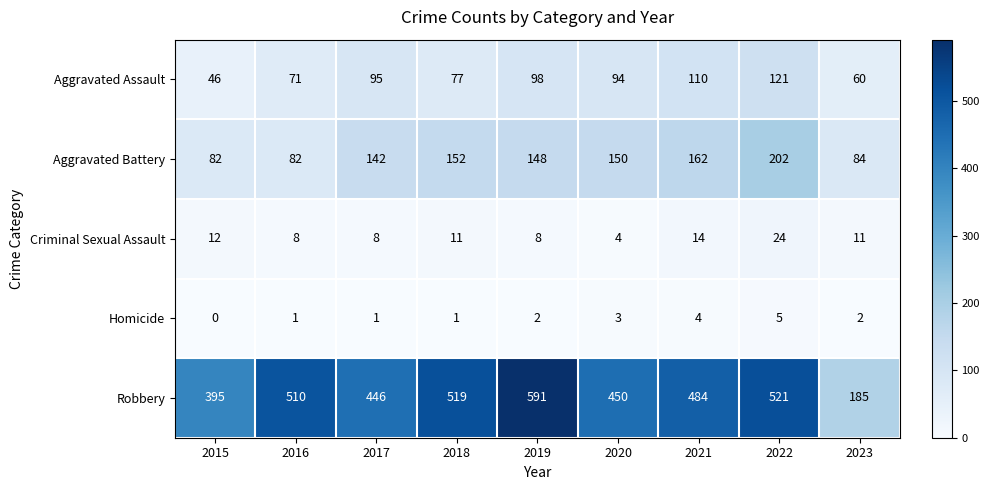

Count the number of data series in this chart.

5